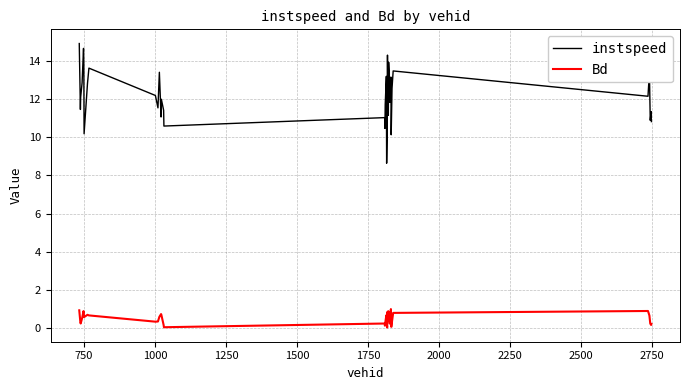

What is the difference between the maximum and minimum values in the Bd series?

1.0